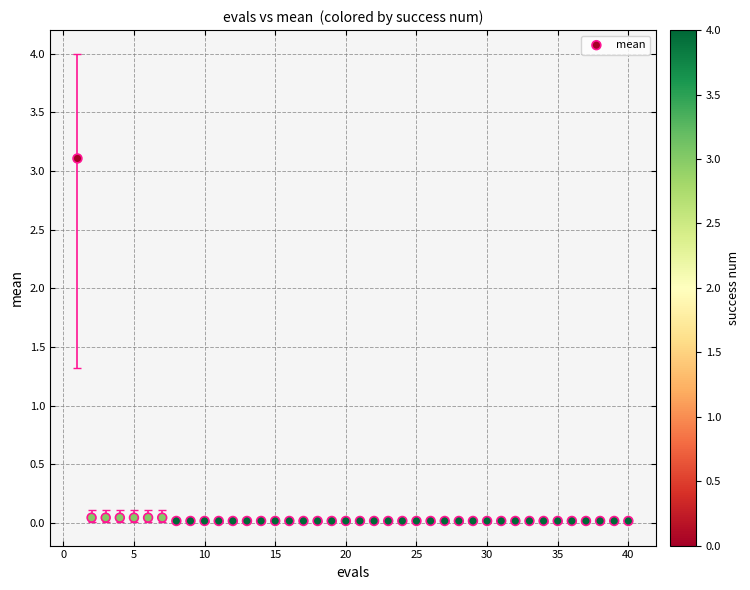

What is the range of X values (max minus min)?

39.0